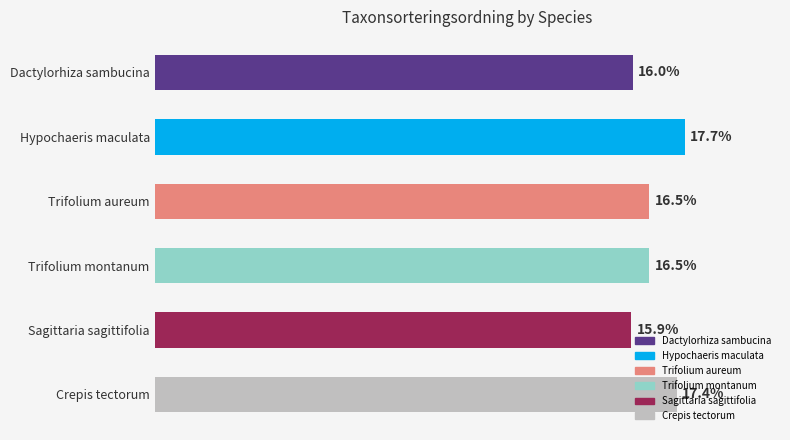

Does the chart contain any negative values?

No